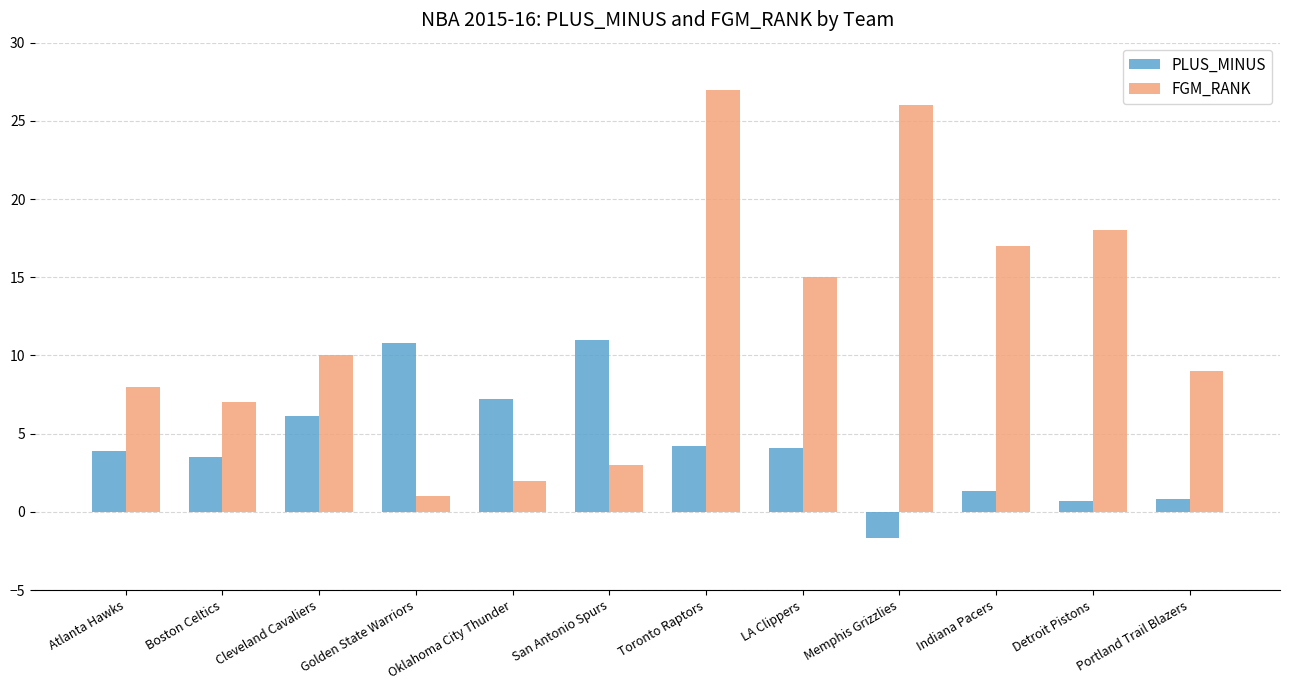

At which label does FGM_RANK reach its minimum?

Golden State Warriors